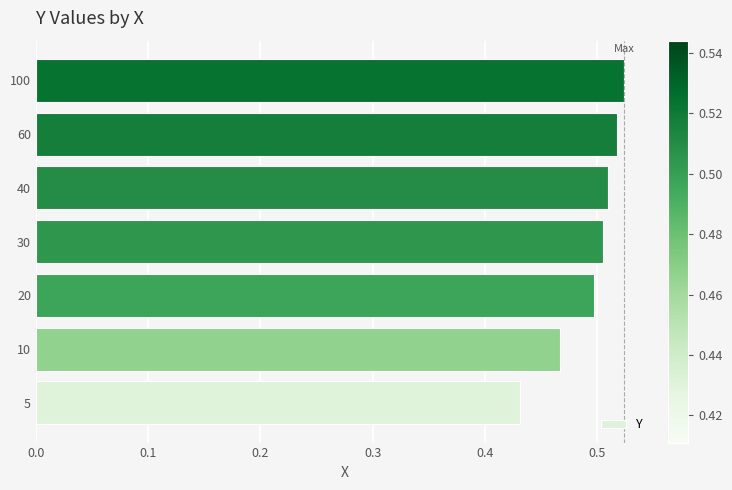

Are the bars horizontal?

Yes